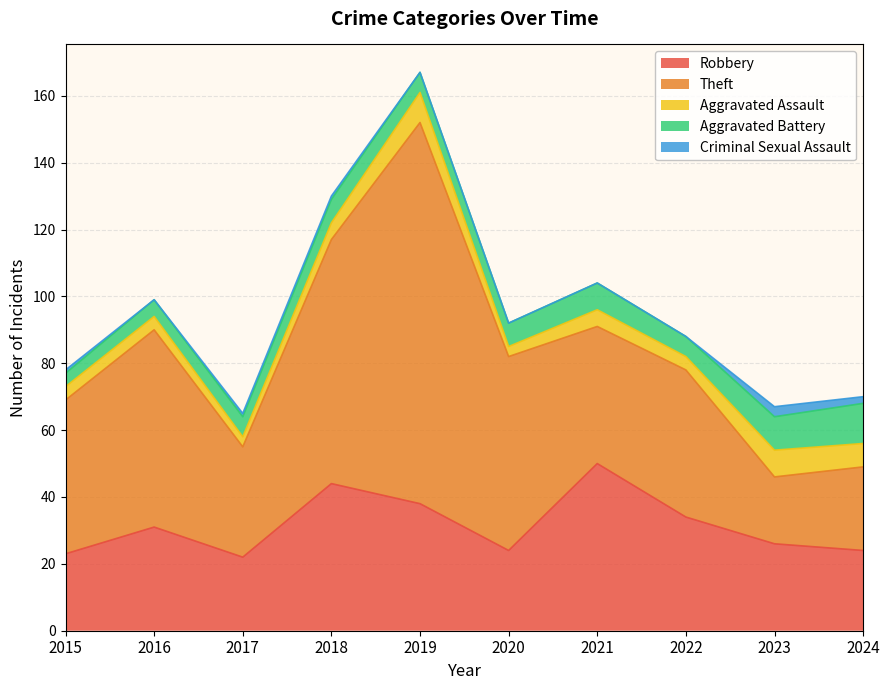

How many lines are shown in the chart?

5